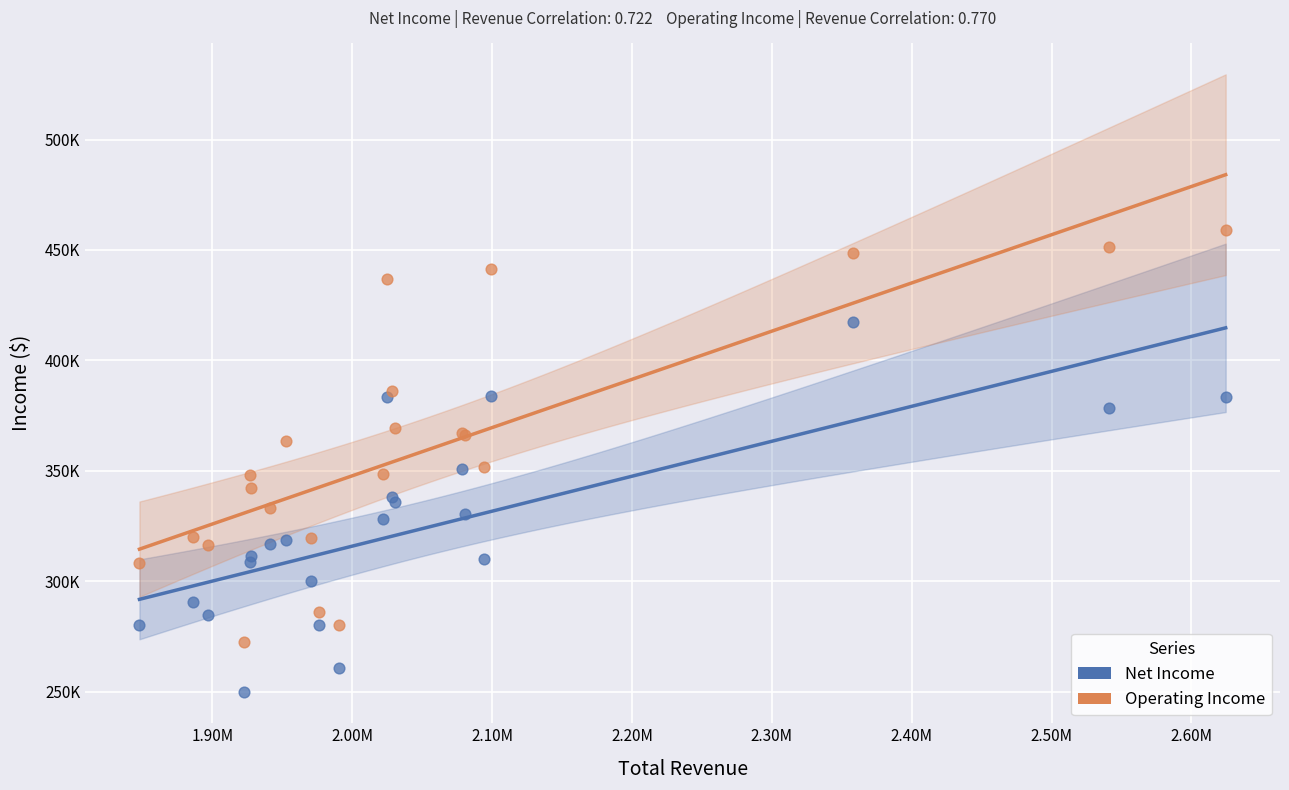

What are all the series names shown in the legend?

Net Income, Operating Income